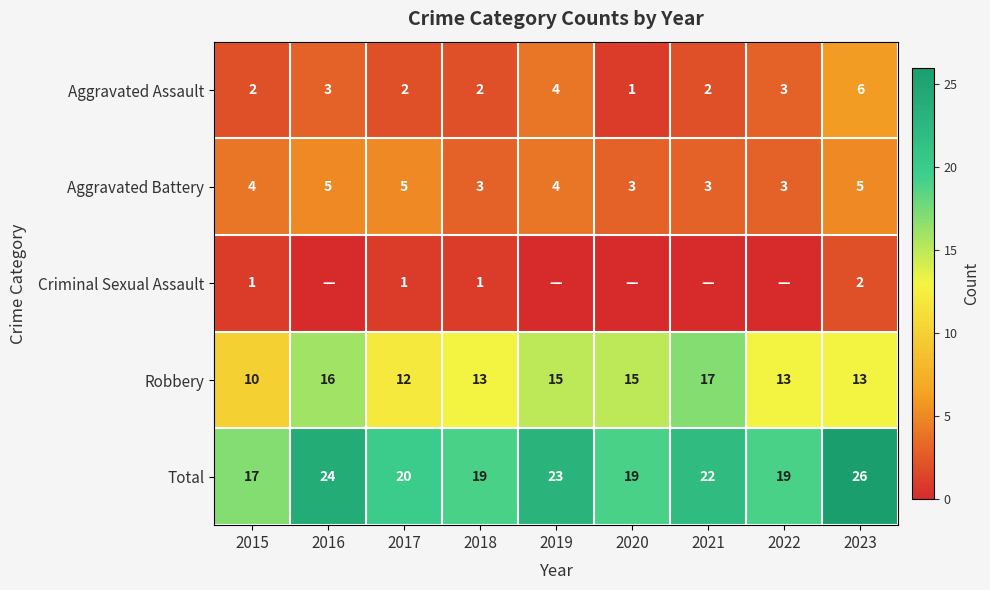

Between 2015 and 2017, which is larger?

2015